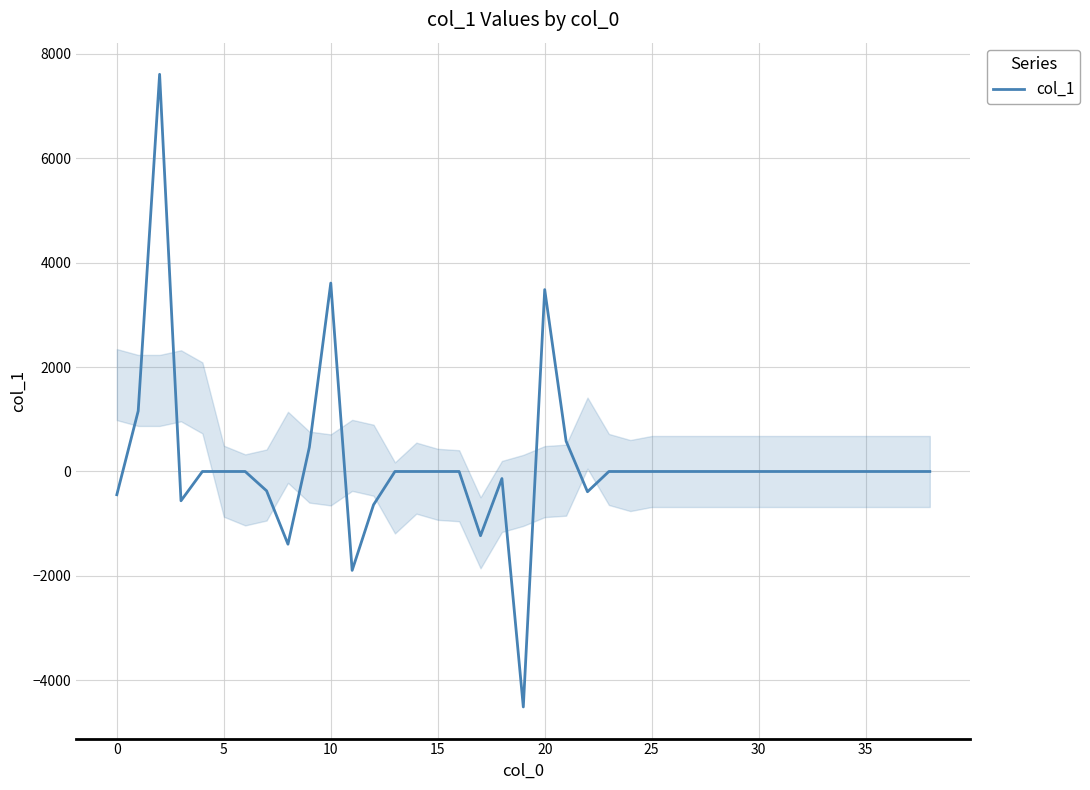

What is the difference between the maximum and minimum values?

12119.4